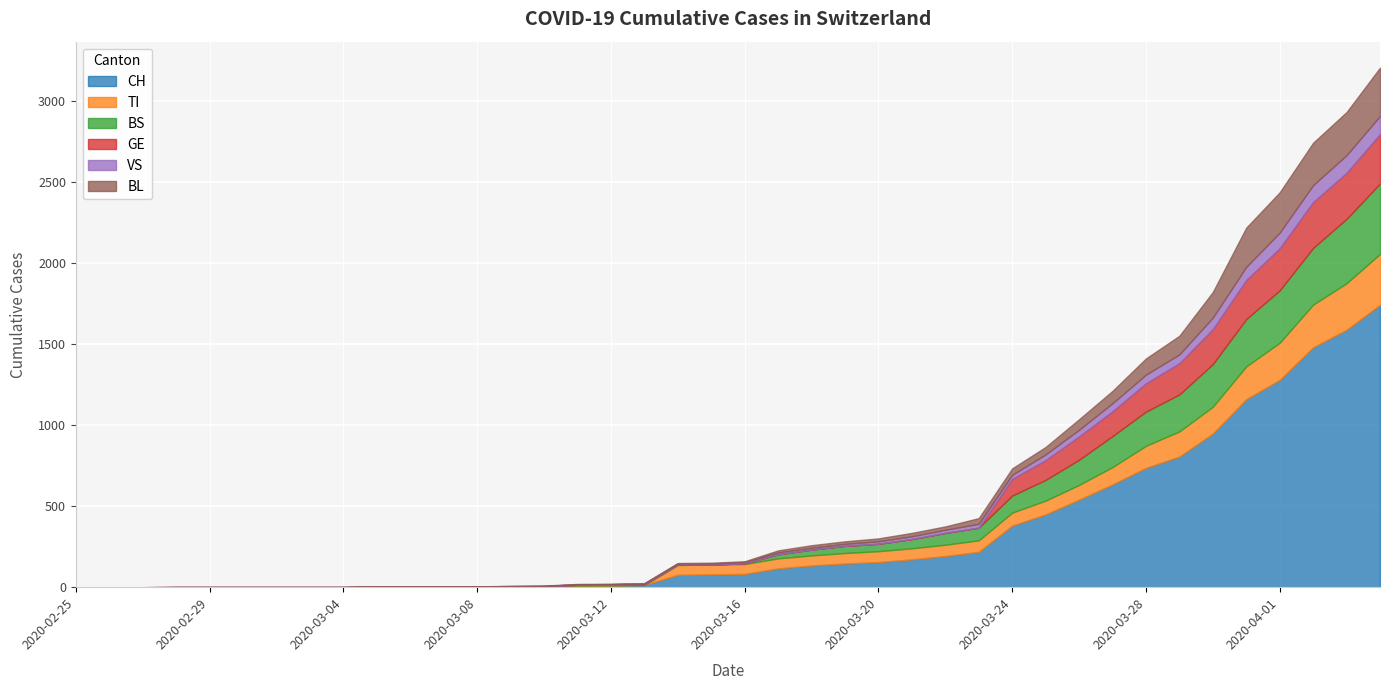

What is the label of the 2nd point from the left?

2020-02-26